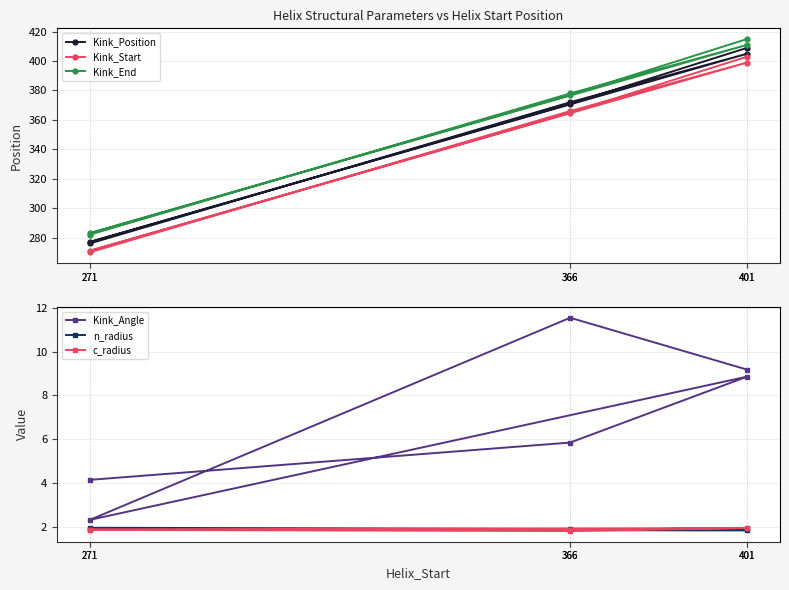

How many n_radius values are between 1 and 2?

6